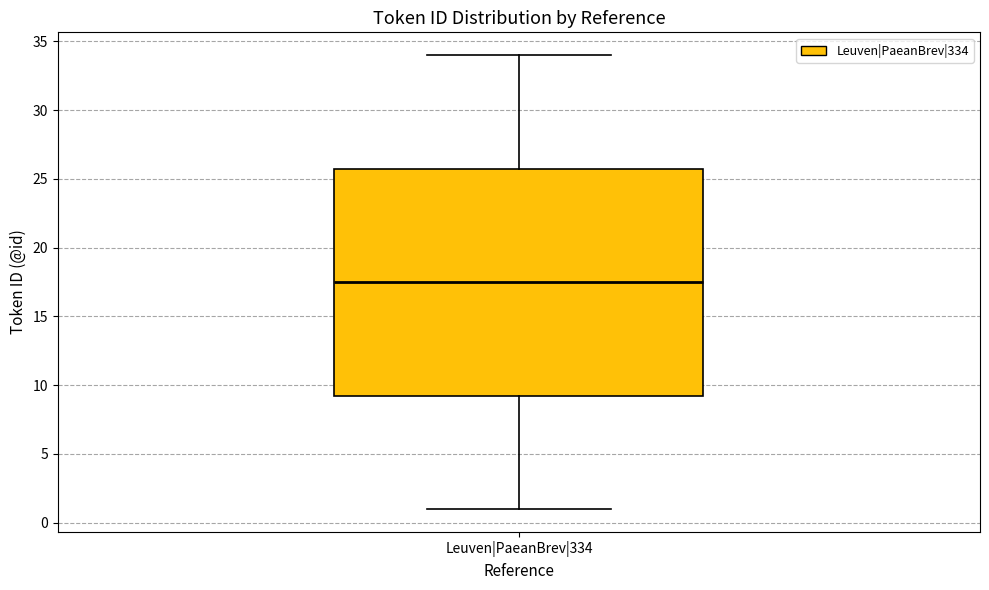

Read this box plot against the y-axis: the position of the median line, the range covered by the box, and the ends of both whiskers. The values are not printed on the chart, so give them approximately, as read against the axis.

median 17.5, box 9.5 to 26.0, whiskers 1.0 to 34.0